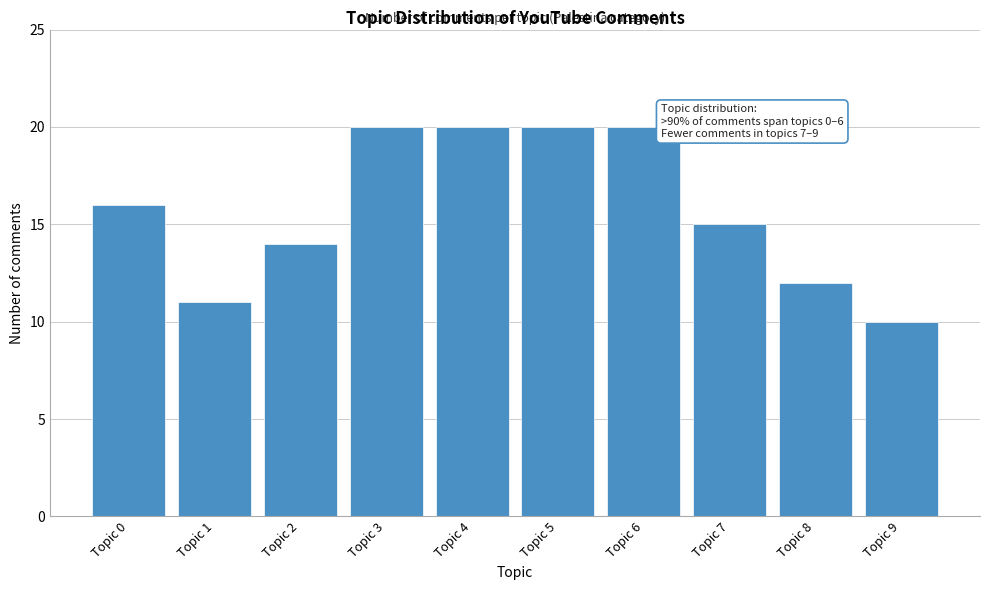

Reading right to left, list all the values displayed in this chart.

Topic 9=10	Topic 8=12	Topic 7=15	Topic 6=20	Topic 5=20	Topic 4=20	Topic 3=20	Topic 2=14	Topic 1=11	Topic 0=16